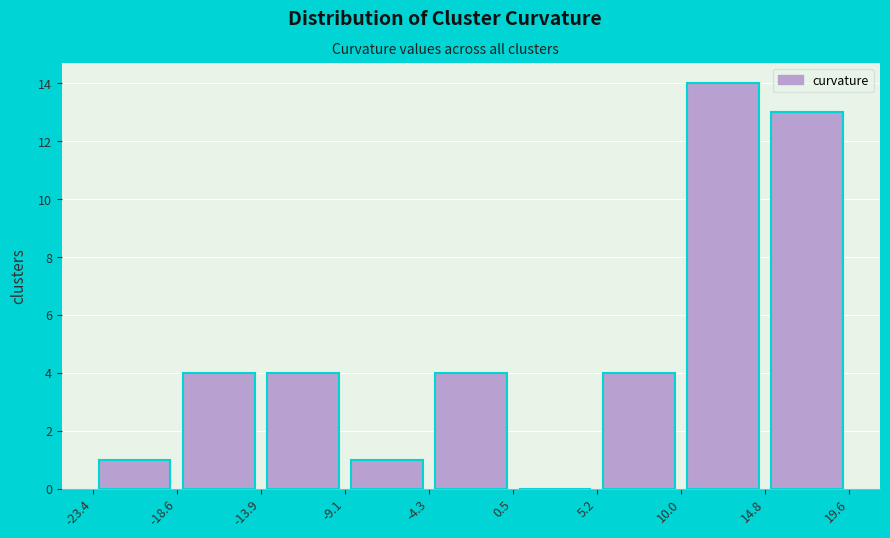

Reading left to right, transcribe this chart: for each bar, give the range it covers on the x-axis and its height. The values are not printed on the chart, so give them approximately, as read against the axis.

-23.4 to -18.6: 1
-18.6 to -13.9: 4
-13.9 to -9.1: 4
-9.1 to -4.3: 1
-4.3 to 0.5: 4
0.5 to 5.2: 0
5.2 to 10.0: 4
10.0 to 14.8: 14
14.8 to 19.6: 13